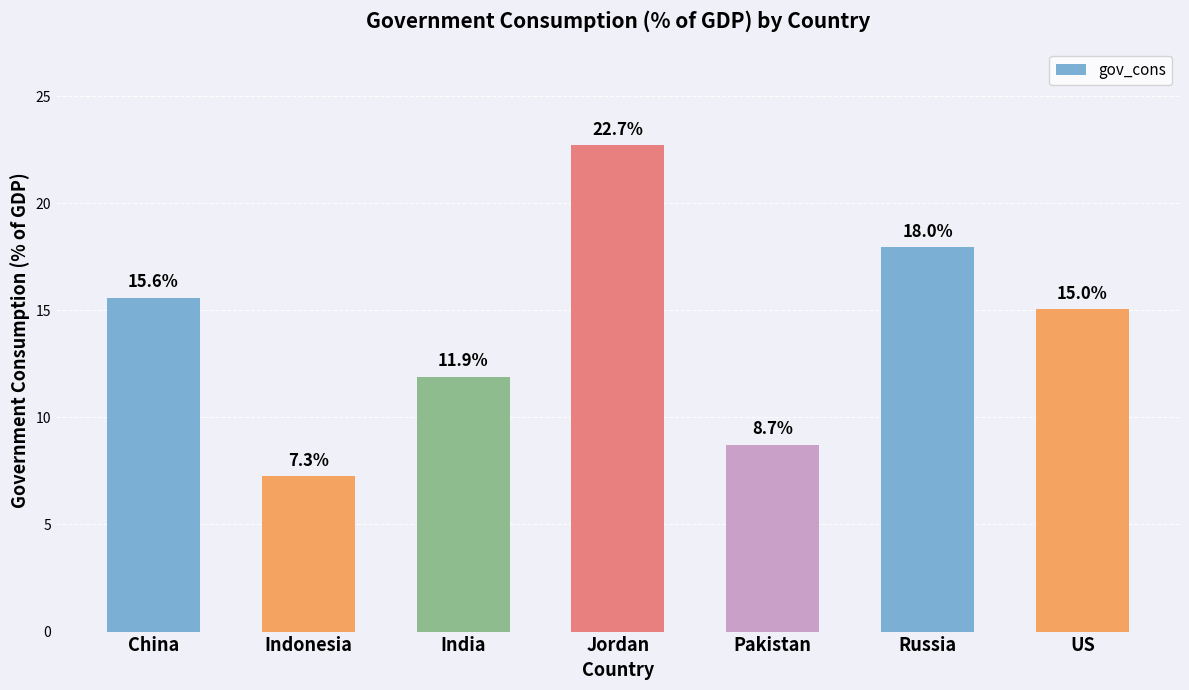

What is the difference between the maximum and minimum values?

15.4